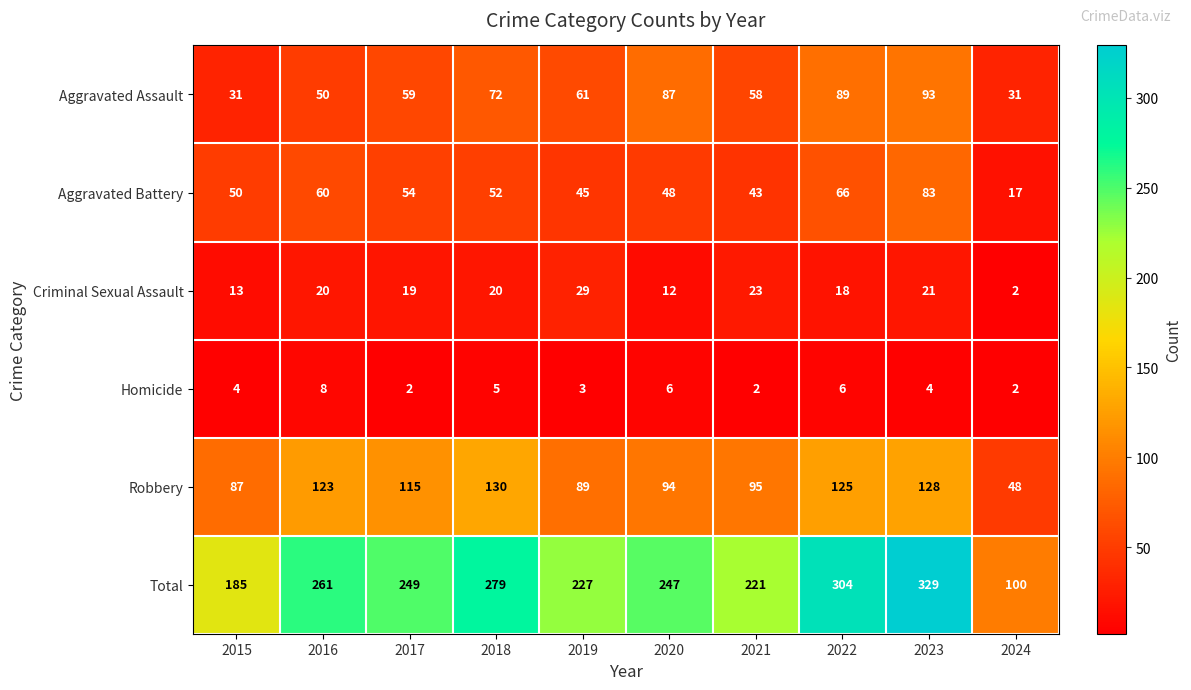

What is the total value across all series at 2024?

200